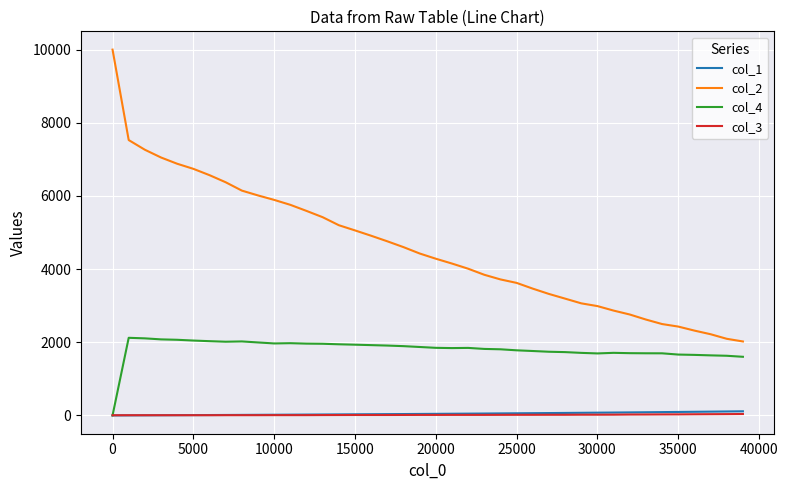

What is the average value of the col_1 series?

47.1